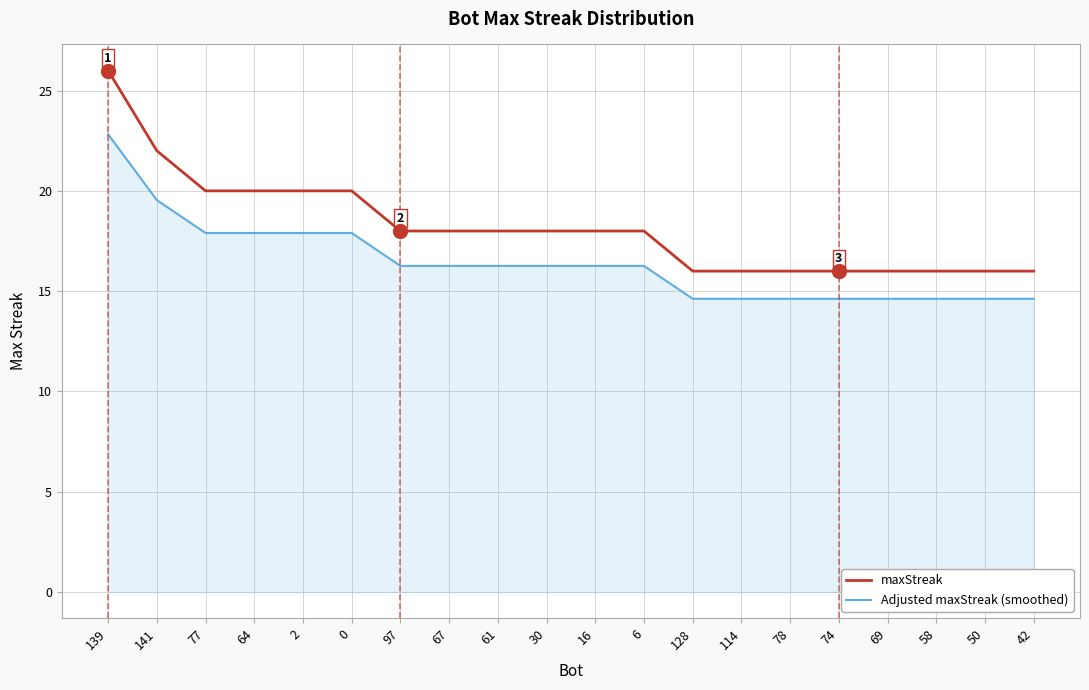

Rank the series by their maximum value, from lowest to highest.

Adjusted maxStreak (smoothed), maxStreak